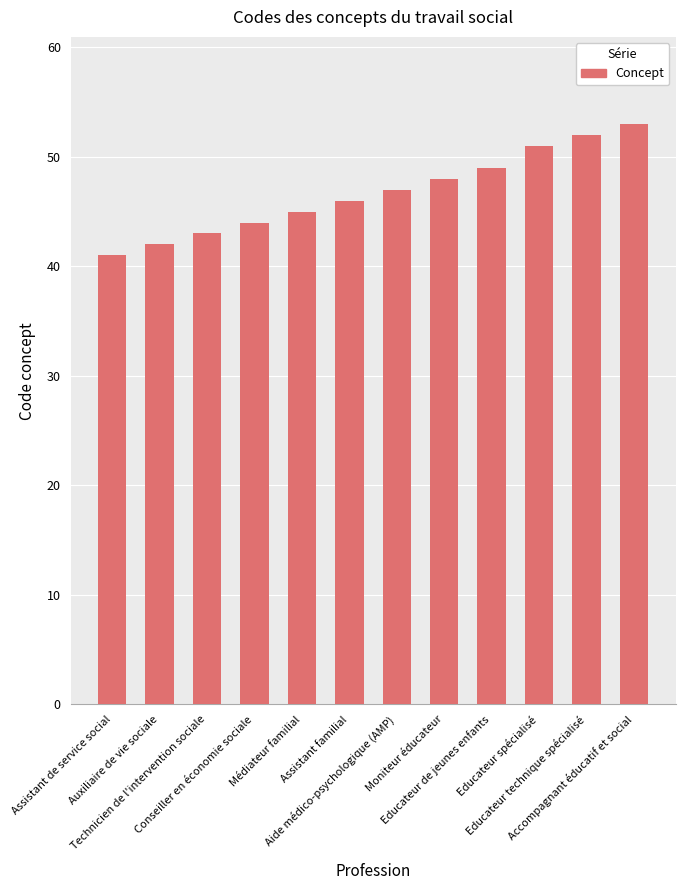

Which label corresponds to the smallest value in the chart?

Assistant de service social